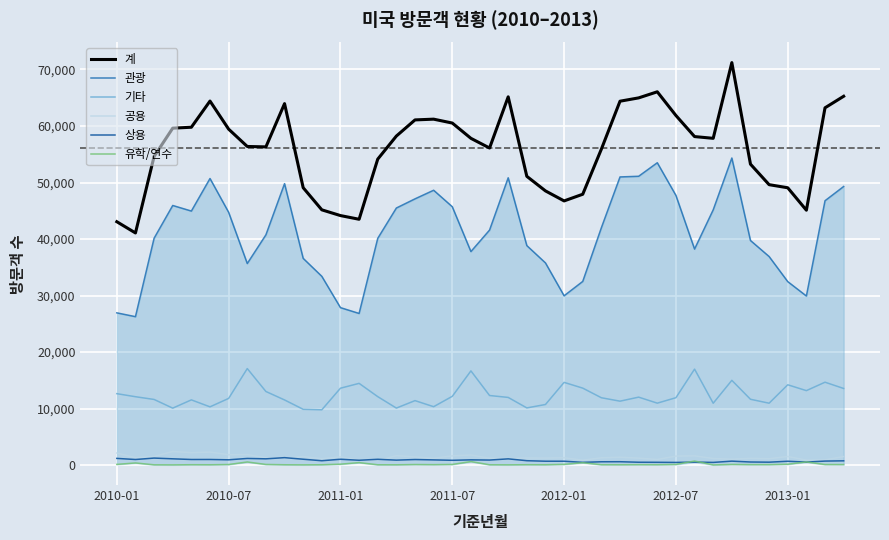

What is the value of the 공용 point at the 34th from the left?

1044